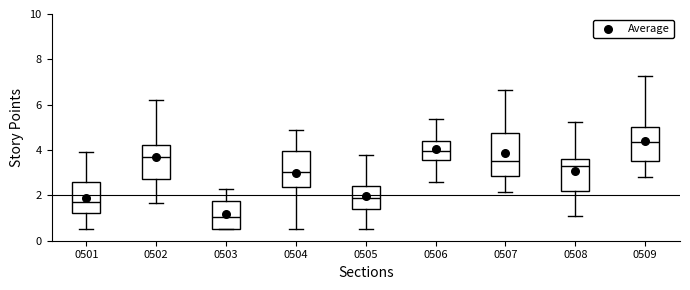

Which box has the lowest median line?

0503